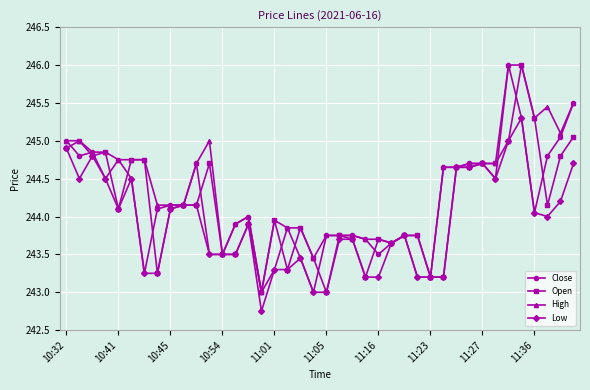

What is the value of the High point at the 36th from the left?

246.0